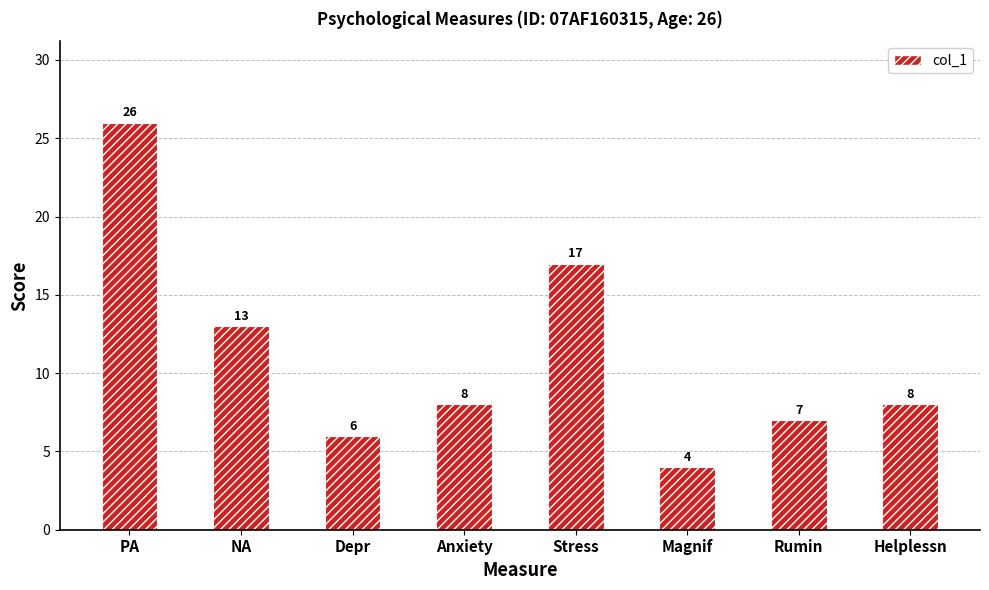

Read the value at Stress.

17